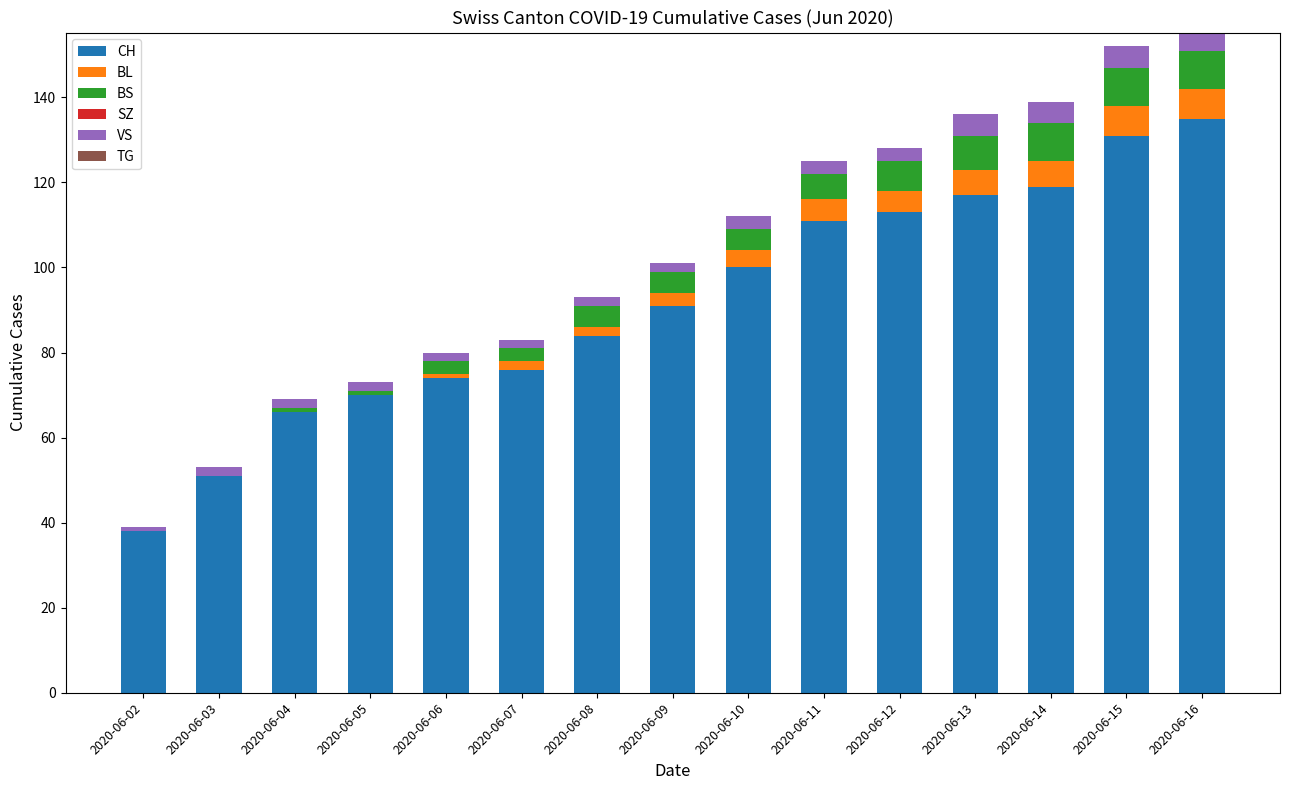

How many values in the CH series exceed 91?

7